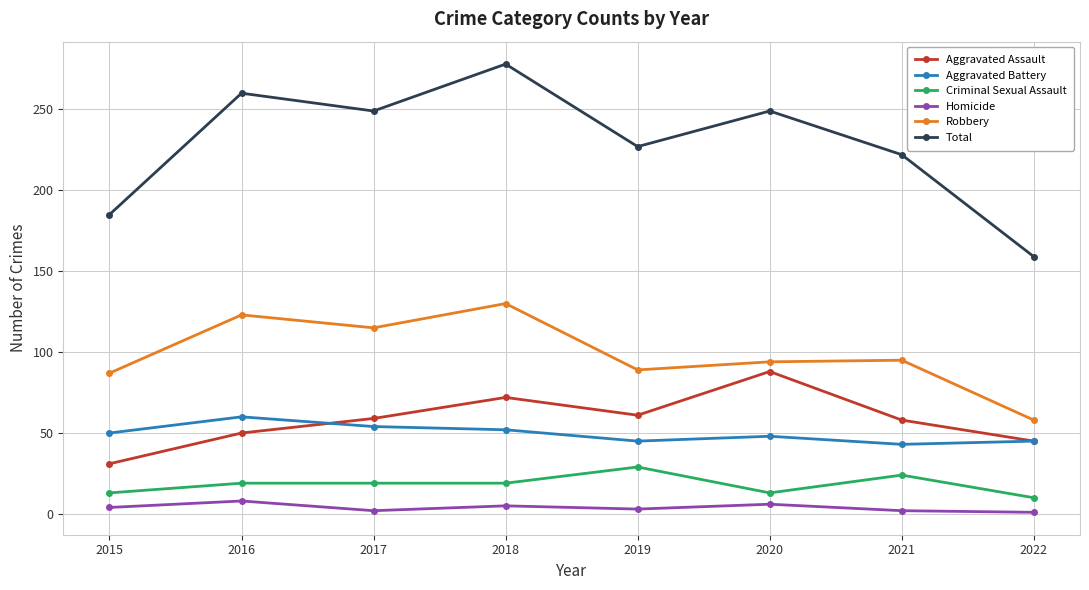

What is the difference between the Robbery values at 2015 and 2021?

8